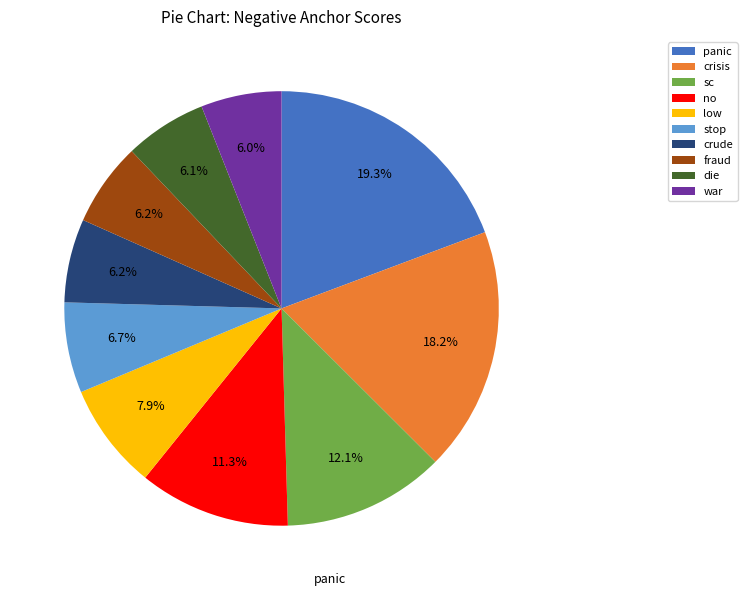

What percentage is the sc slice, to the nearest percent?

12%